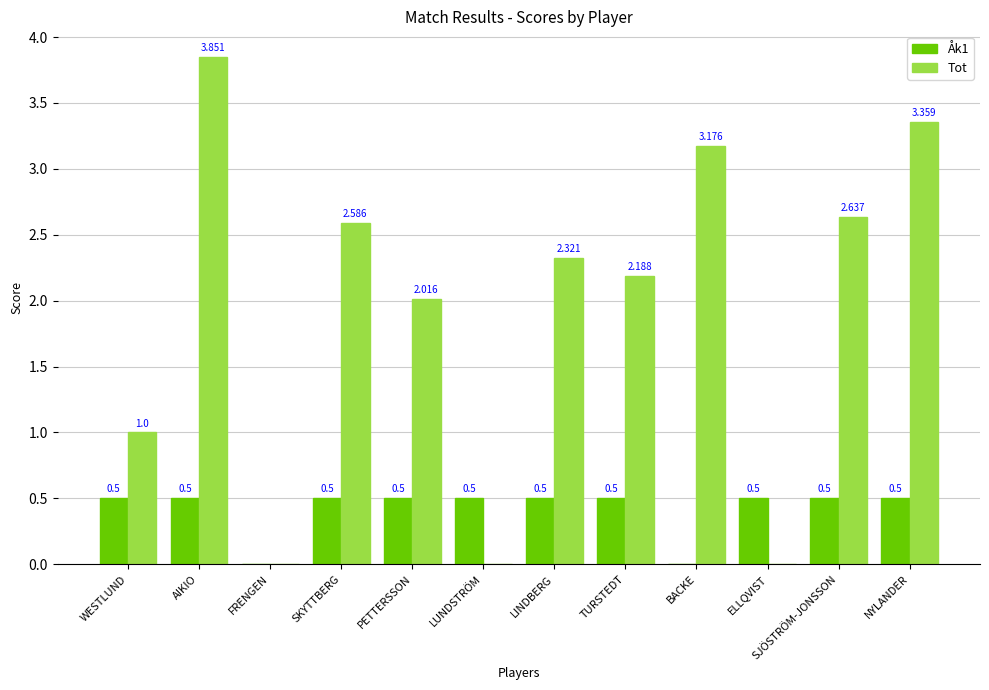

True or false: Åk1 has a value of 0.5 at TURSTEDT.

True